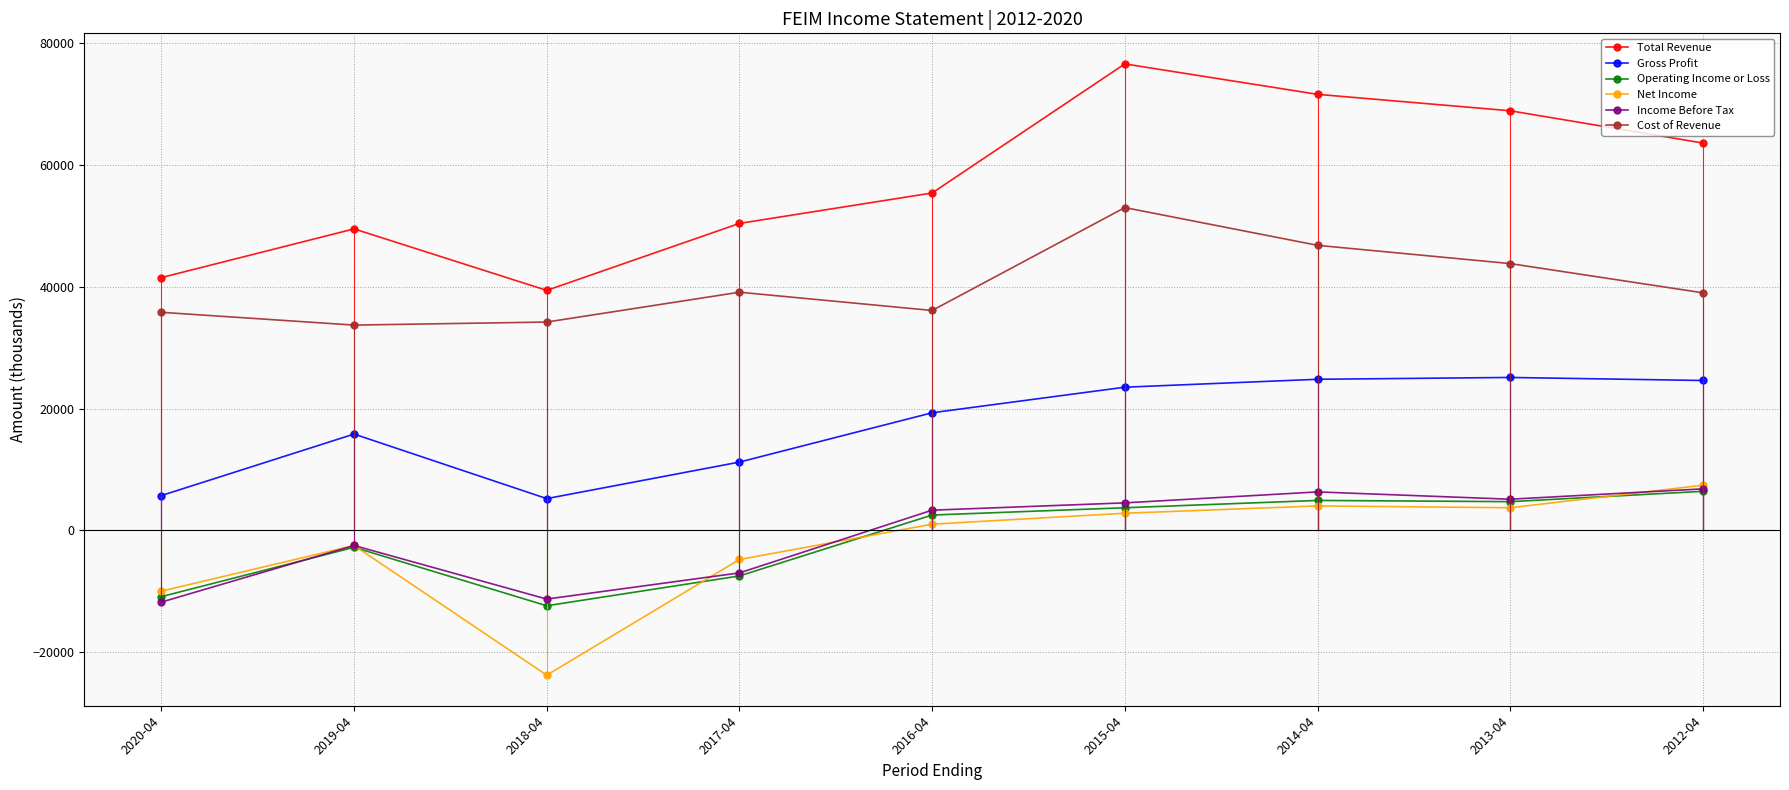

What is the sum of the Gross Profit values at 2014-04 and 2020-04?

30500